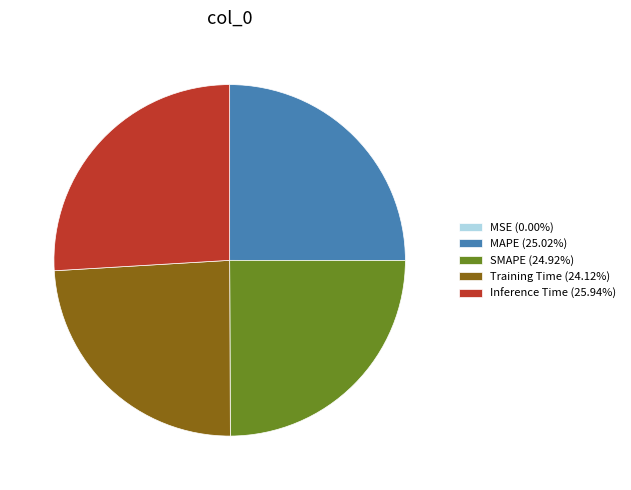

Is there any slice that represents more than half of the pie?

No